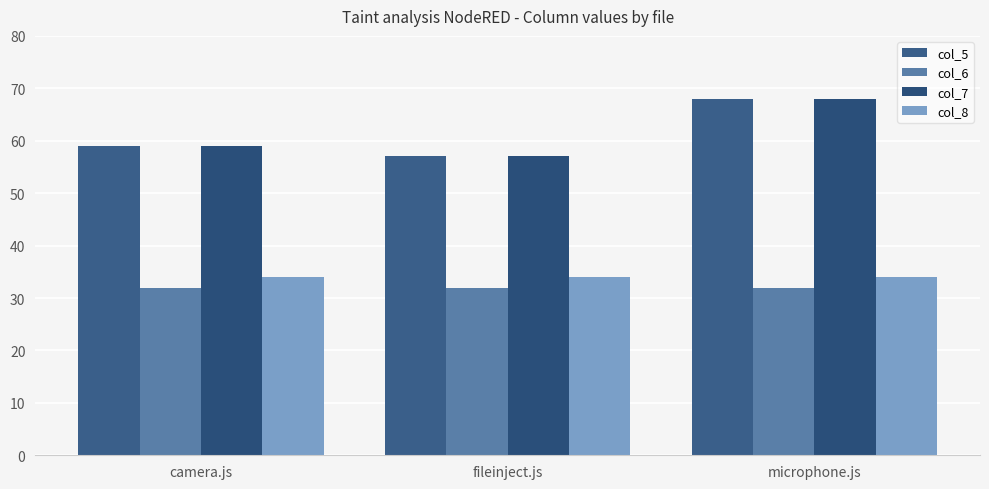

What is the maximum value shown in the chart?

68